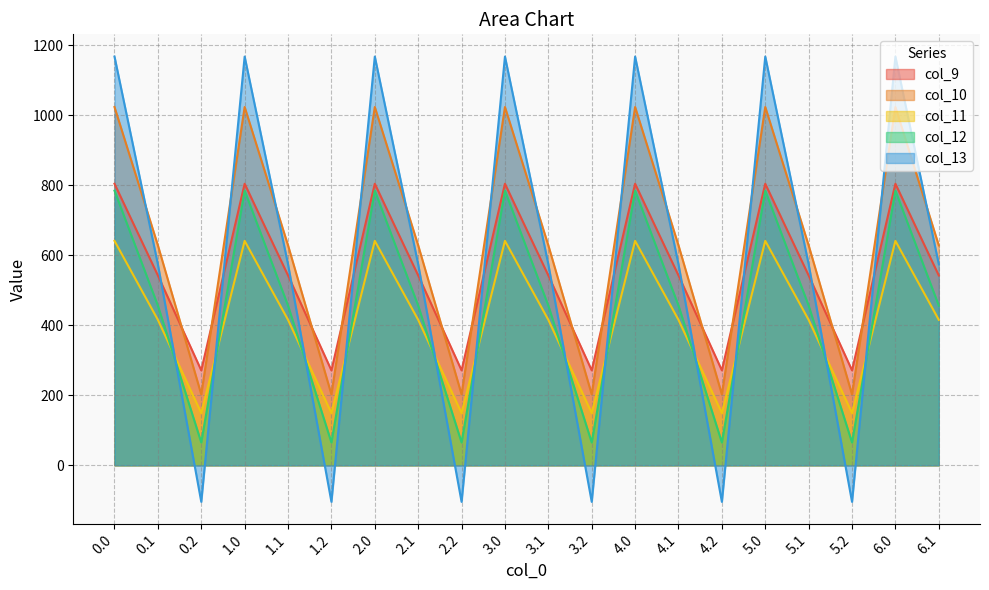

What is the value of the col_9 point at the 3rd from the left?

271.1